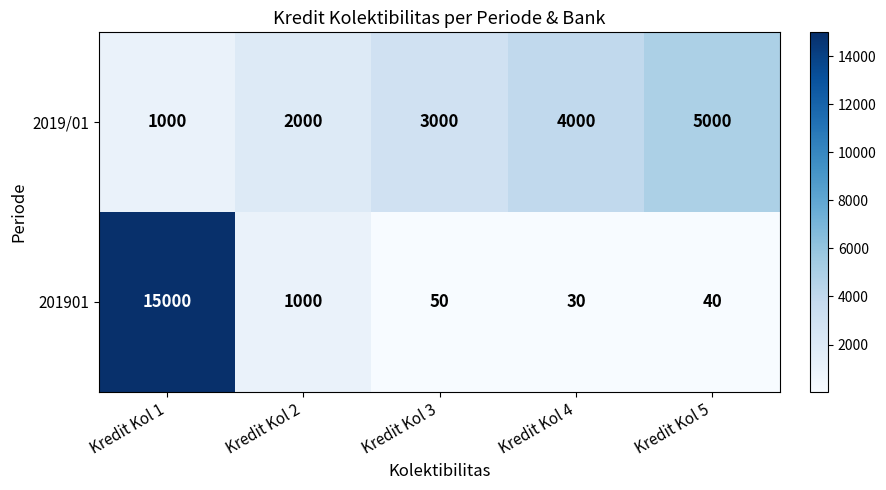

How many distinct data groups are displayed?

2